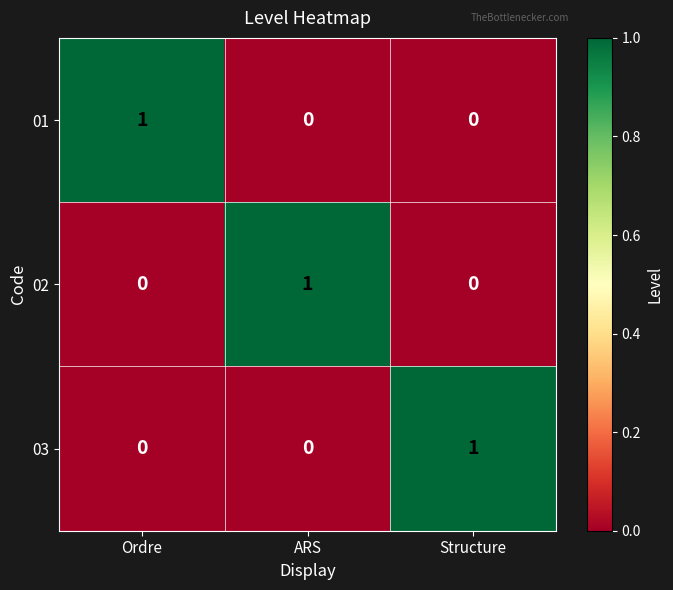

How many 03 values are between 0 and 1?

3